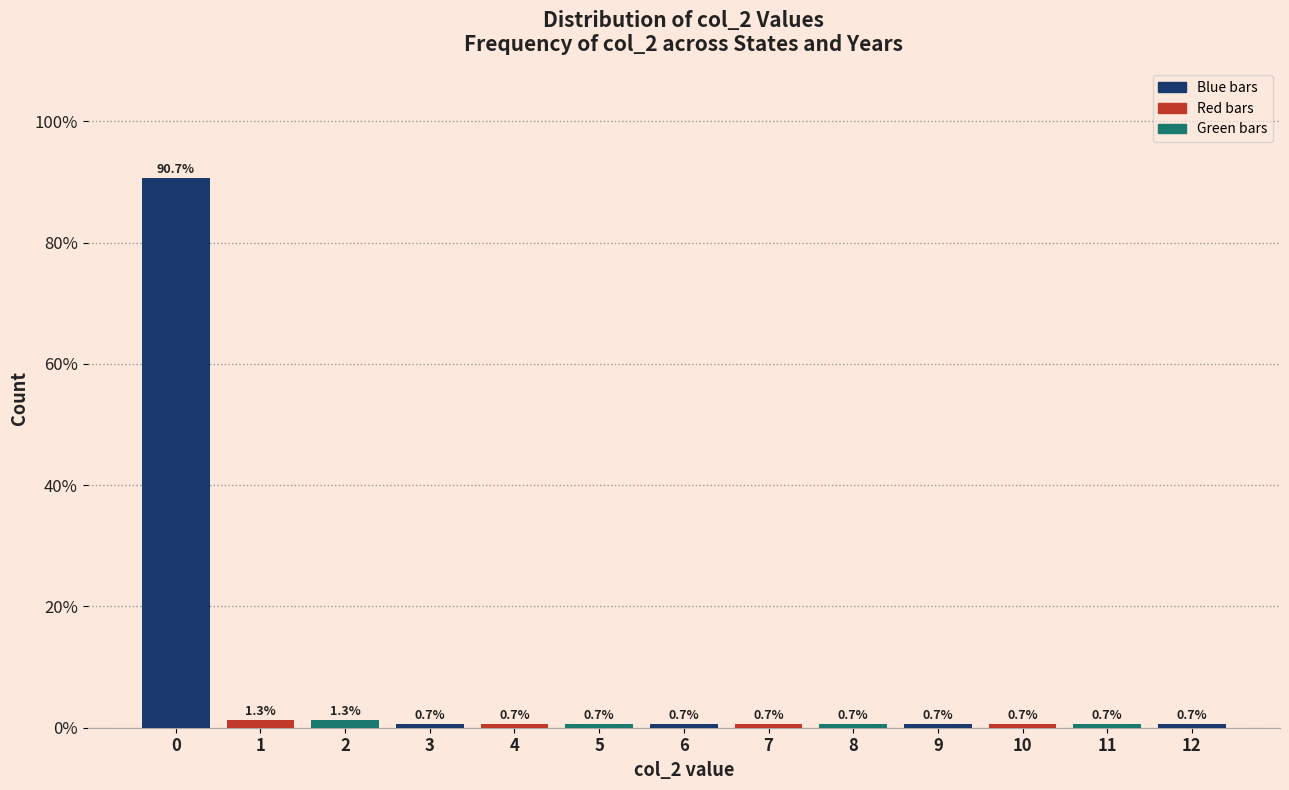

Reading left to right, transcribe all the data shown in this chart.

90.7	1.3	1.3	0.7	0.7	0.7	0.7	0.7	0.7	0.7	0.7	0.7	0.7